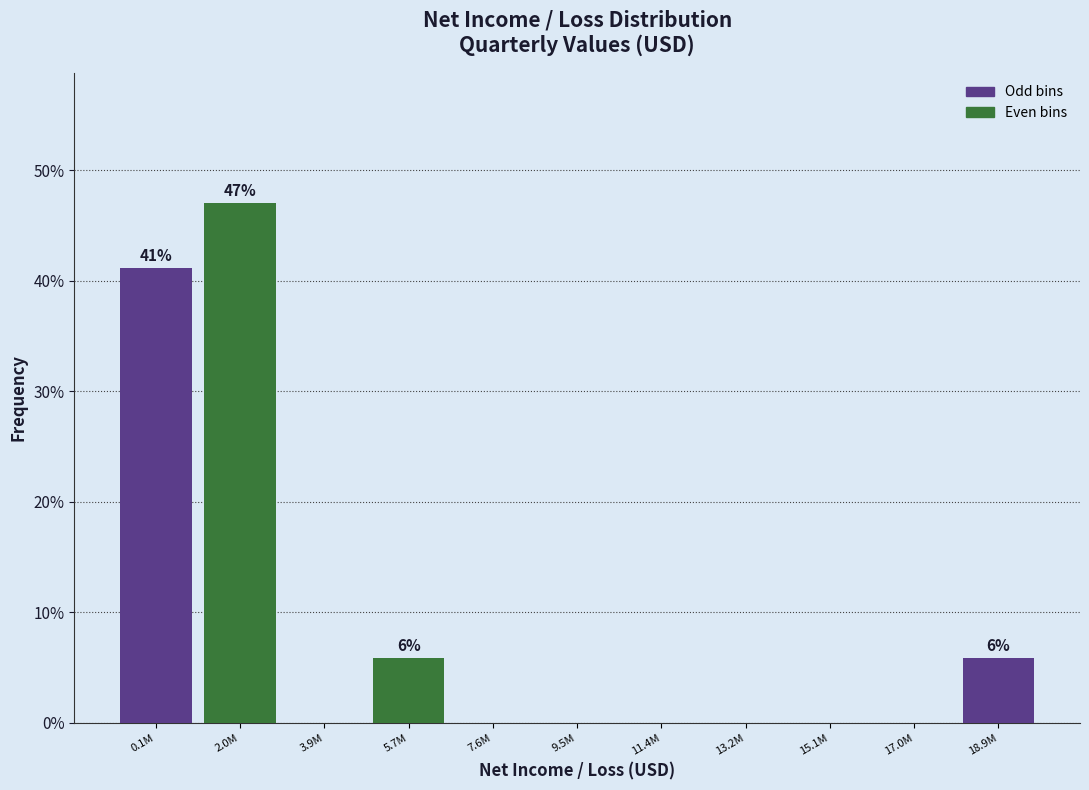

Reading left to right, extract all data points from this chart.

0.1M=41.2	2.0M=47.1	3.9M=0.0	5.7M=5.9	7.6M=0.0	9.5M=0.0	11.4M=0.0	13.2M=0.0	15.1M=0.0	17.0M=0.0	18.9M=5.9